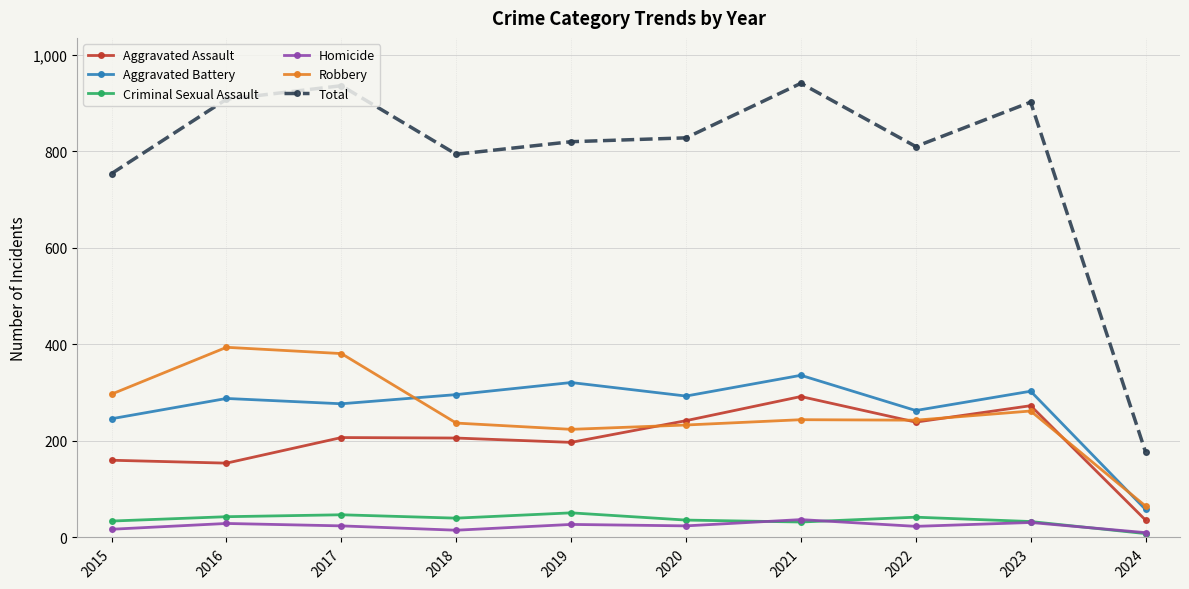

Where is the first local maximum for Total?

2017